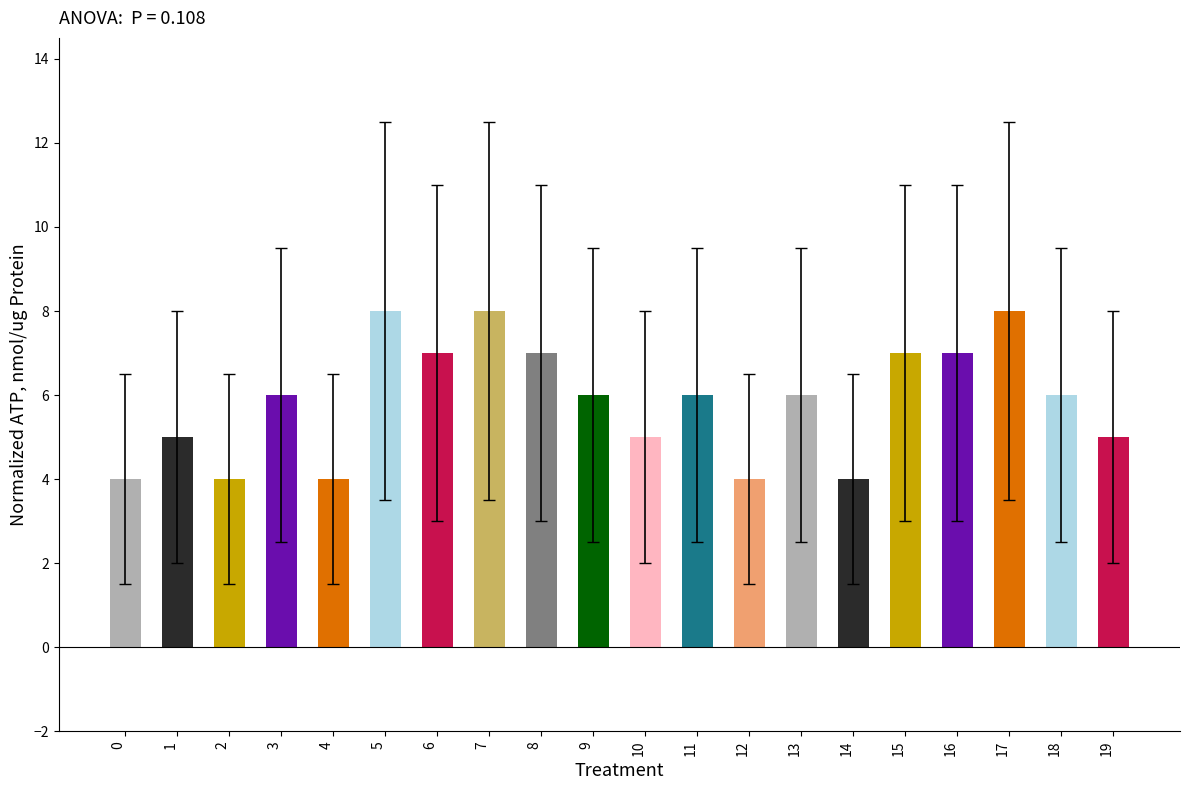

Which has a higher value, 9 or 14?

9